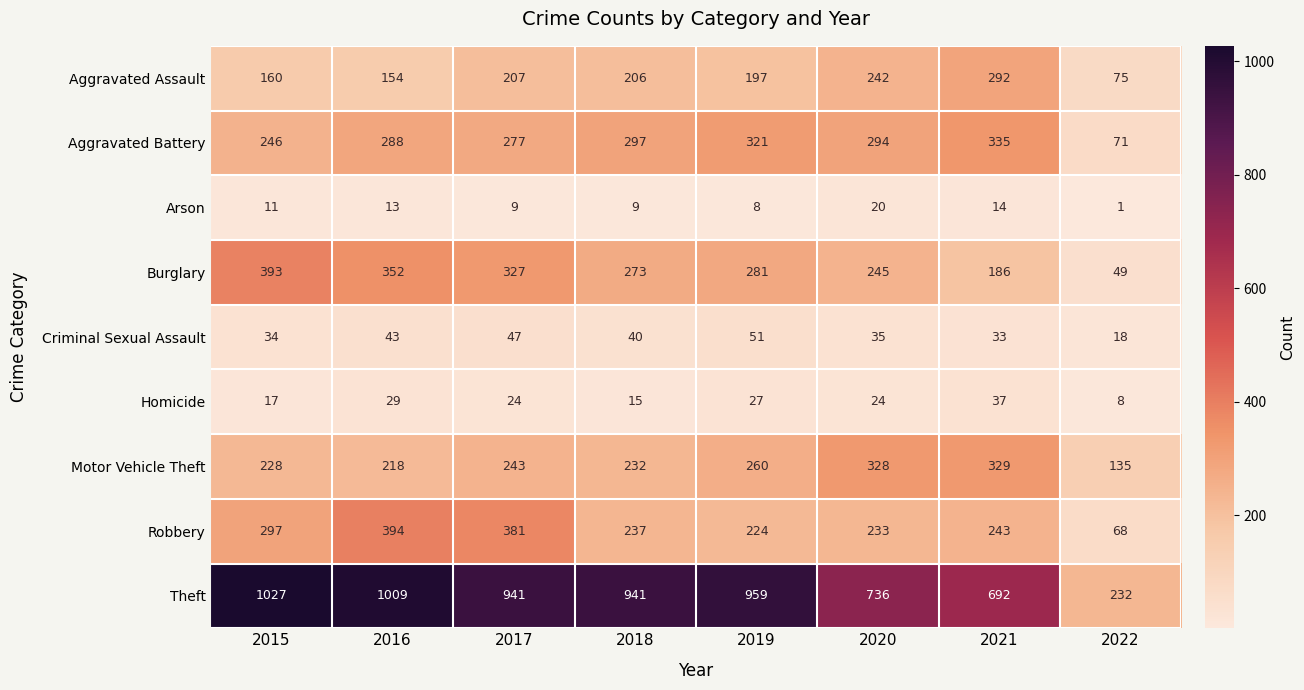

Between 2019 and 2020, which series saw the biggest shift?

Theft